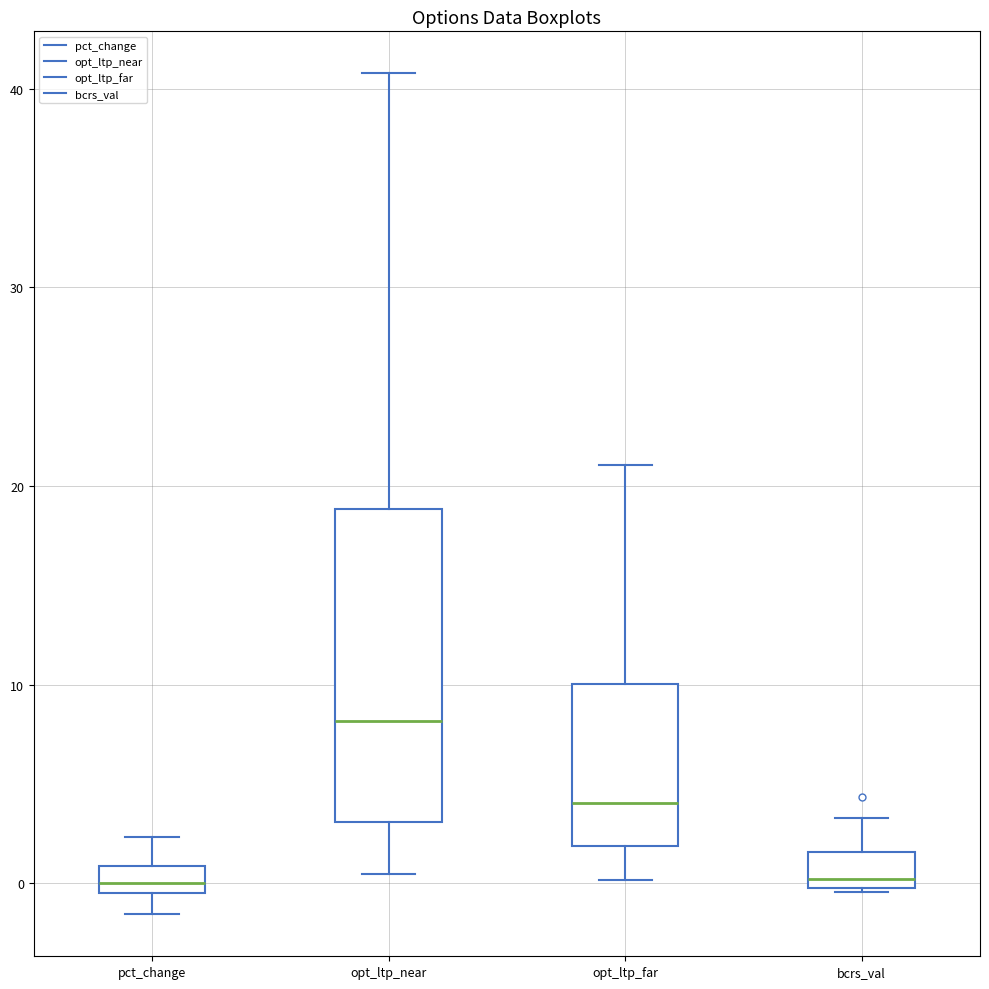

Which box is the tallest, from its lower edge to its upper edge?

opt_ltp_near